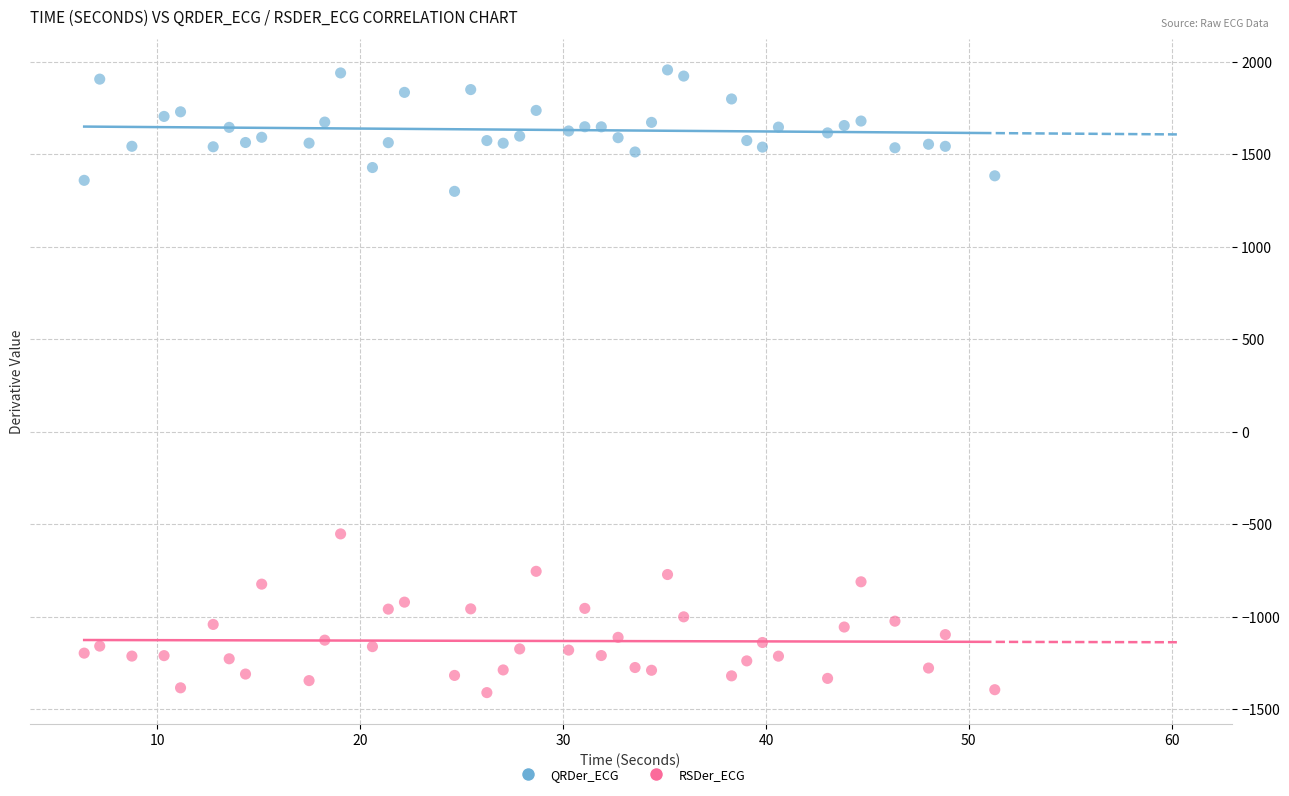

Across all data points, what is the range of X values (max minus min)?

44.9